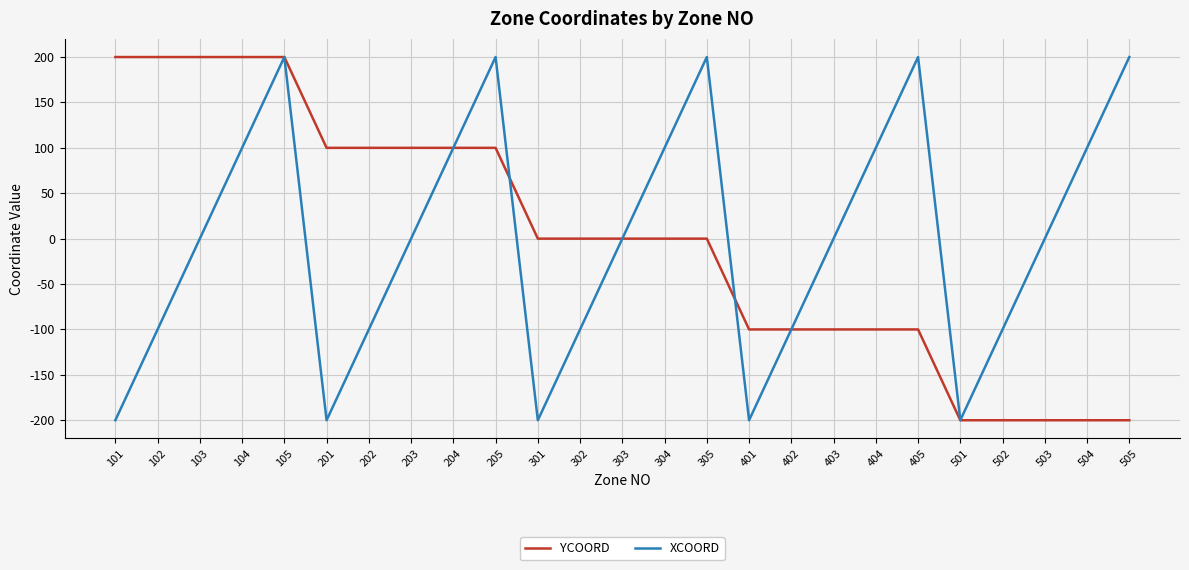

What is the difference between the XCOORD values at 202 and 305?

300